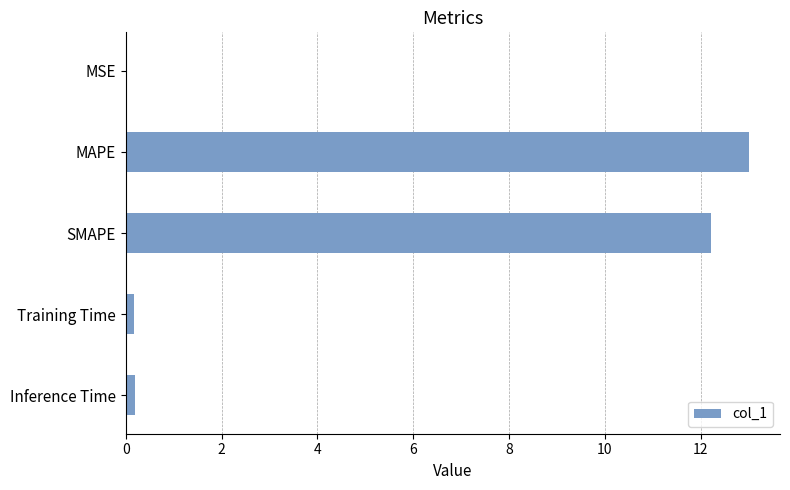

Which has a higher value, SMAPE or MSE?

SMAPE